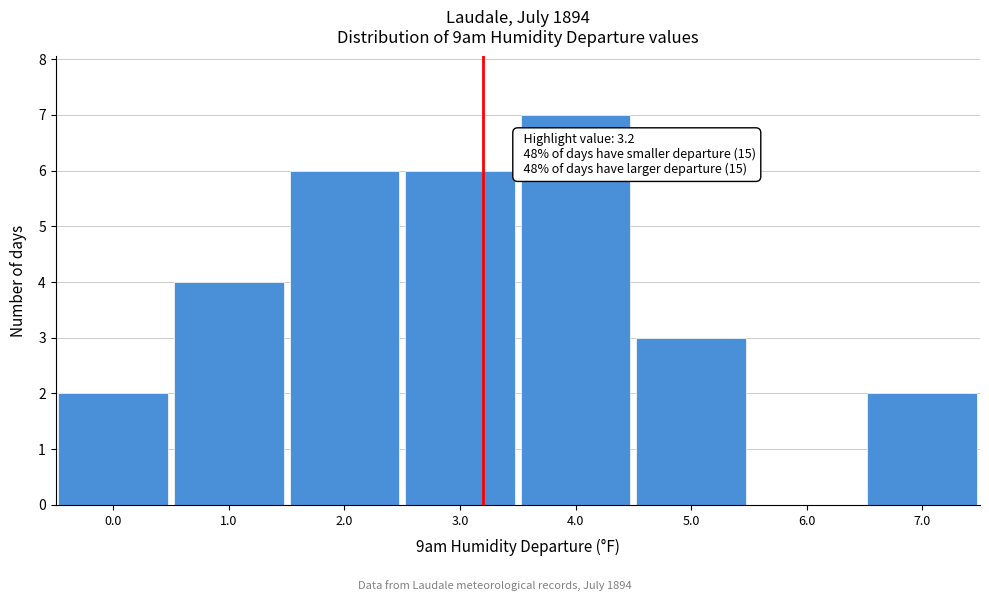

Over which range of the x-axis is the bar tallest?

3.5 to 4.5